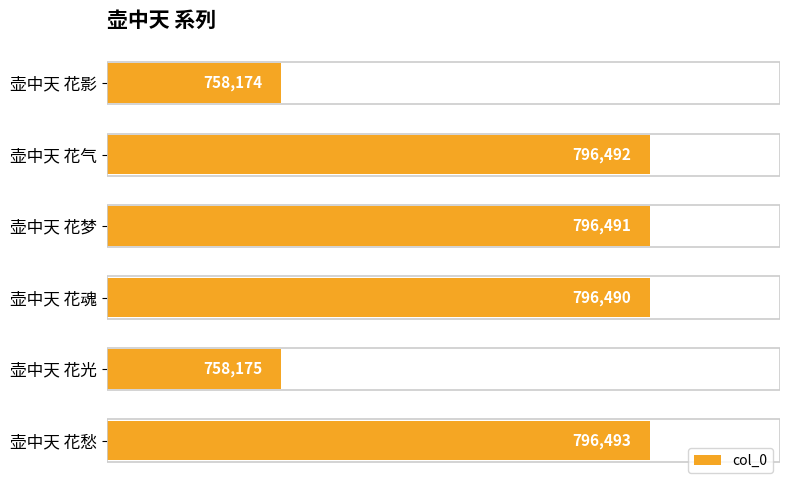

What is the ratio of the value at 壶中天 花魂 to the value at 壶中天 花梦?

1.0